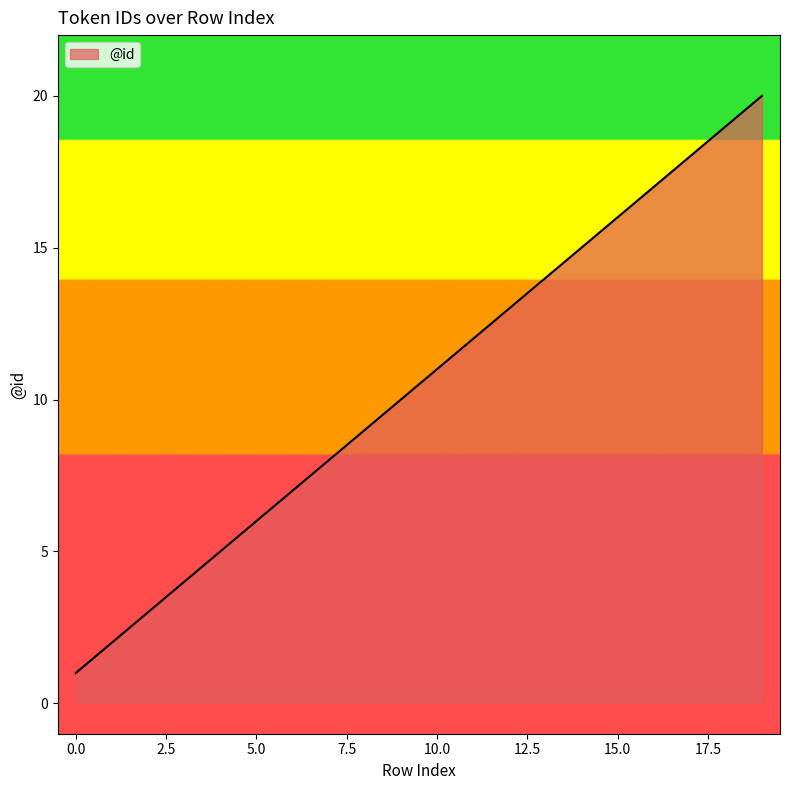

What is the average value?

10